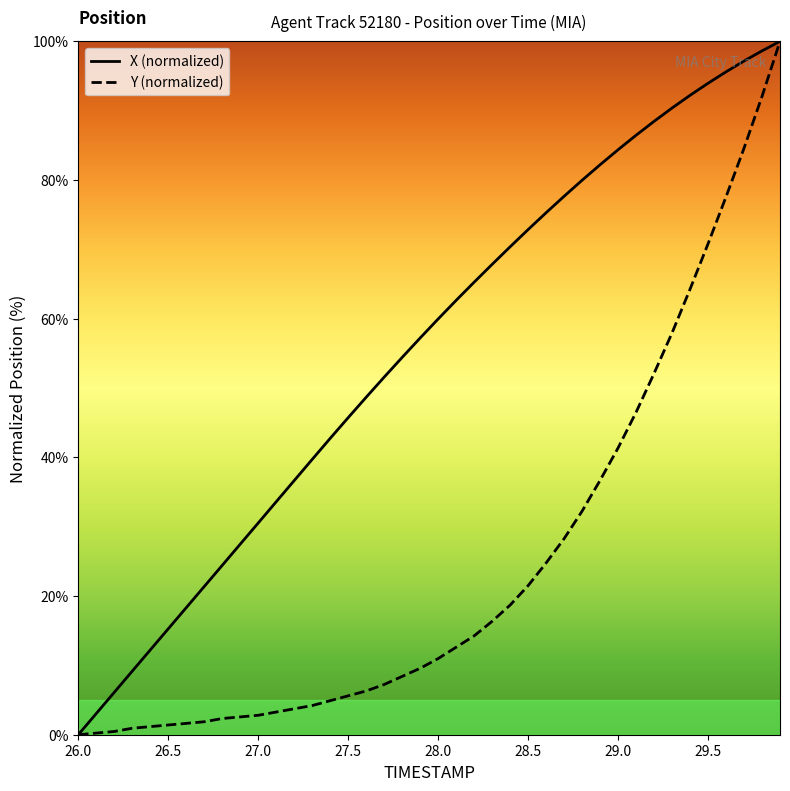

Rank the series by their average value, from lowest to highest.

Y (normalized), X (normalized)